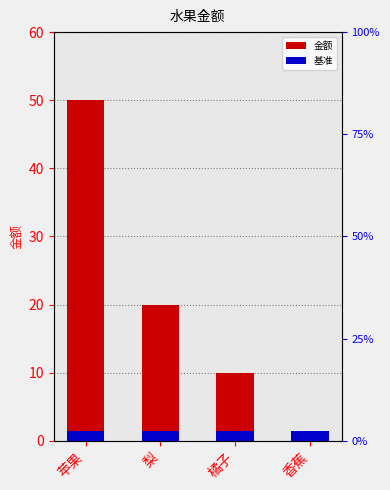

Between 橘子 and 苹果, which is larger?

苹果